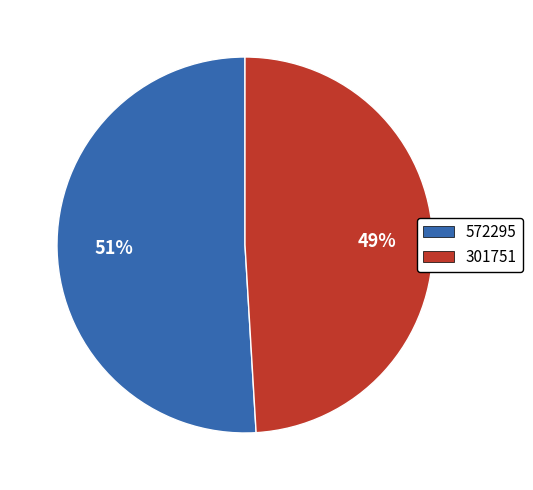

To the nearest percent, what is the difference between the 301751 and 572295 slice percentages?

2%